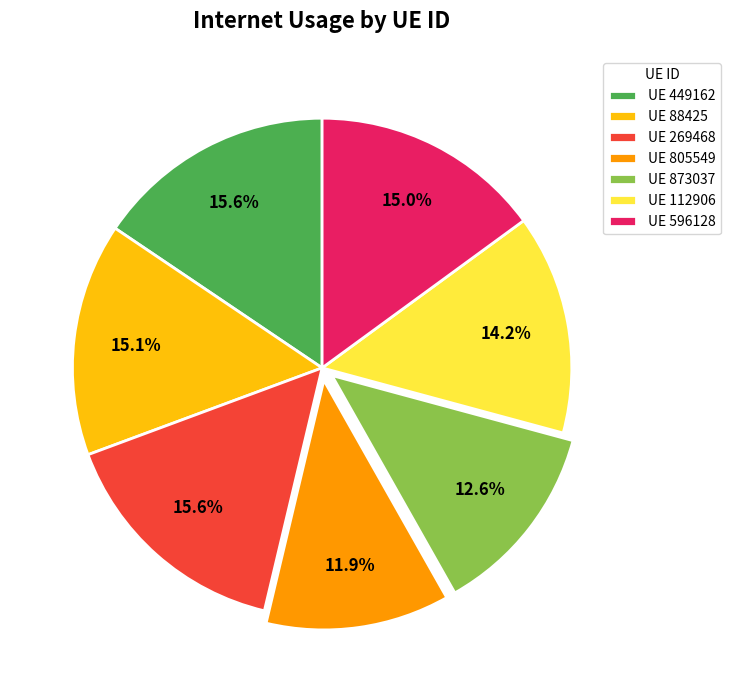

How many segments does this pie chart have?

7